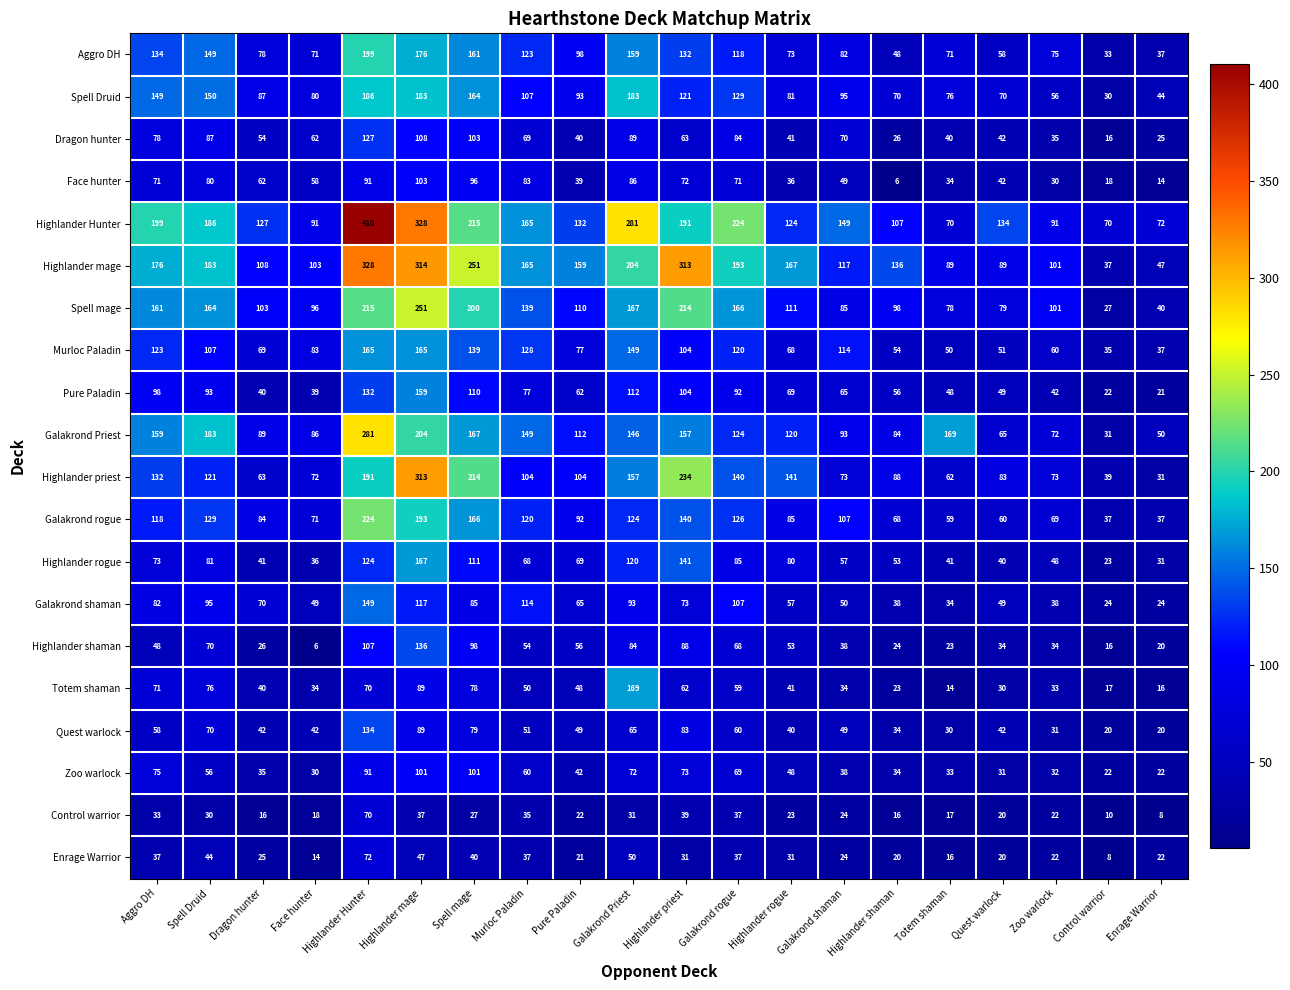

What is the difference between the Galakrond Priest values at Highlander mage and Highlander Hunter?

77